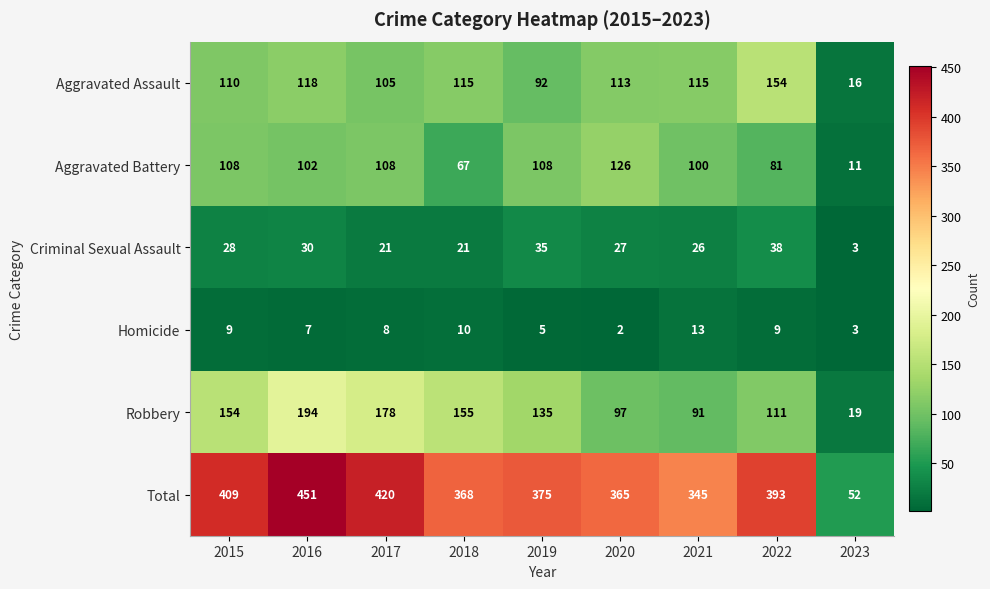

Is it true that Homicide equals 12 at 2017?

False